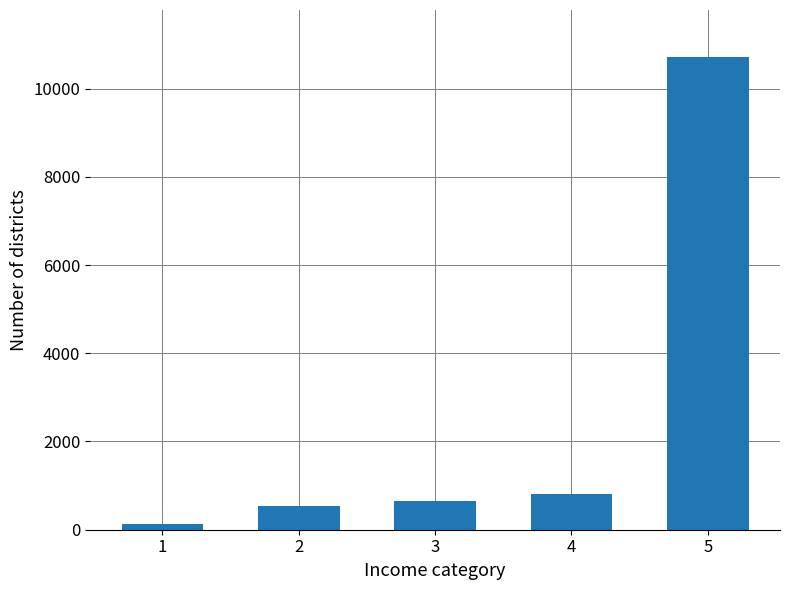

Approximately how many times larger is the value at 5 compared to 3?

16.5